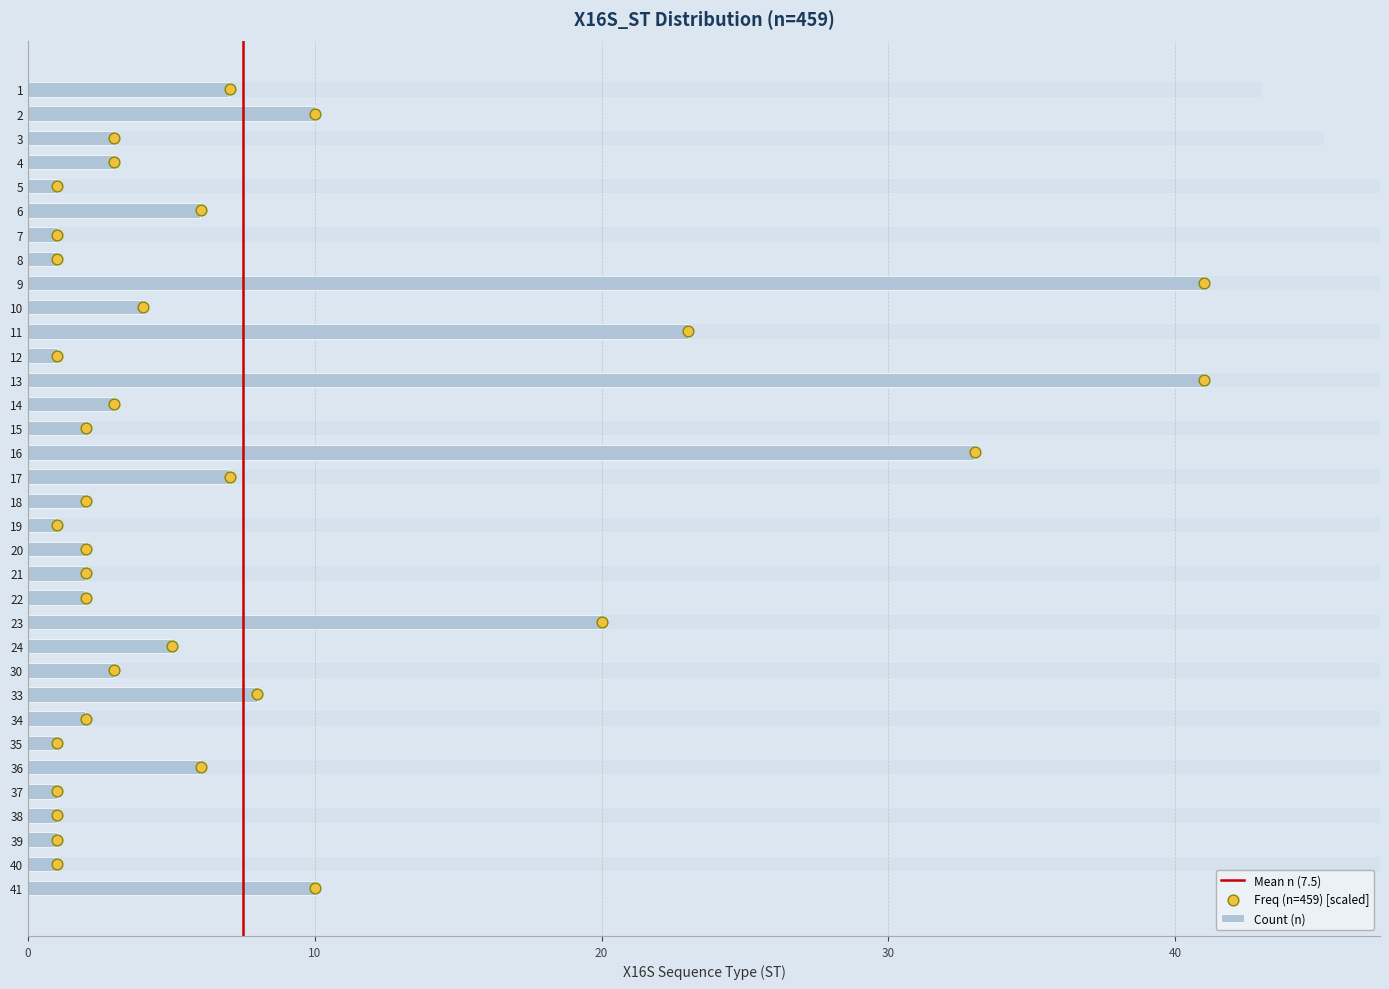

Approximately how many times larger is the value at 5 compared to 10?

0.2